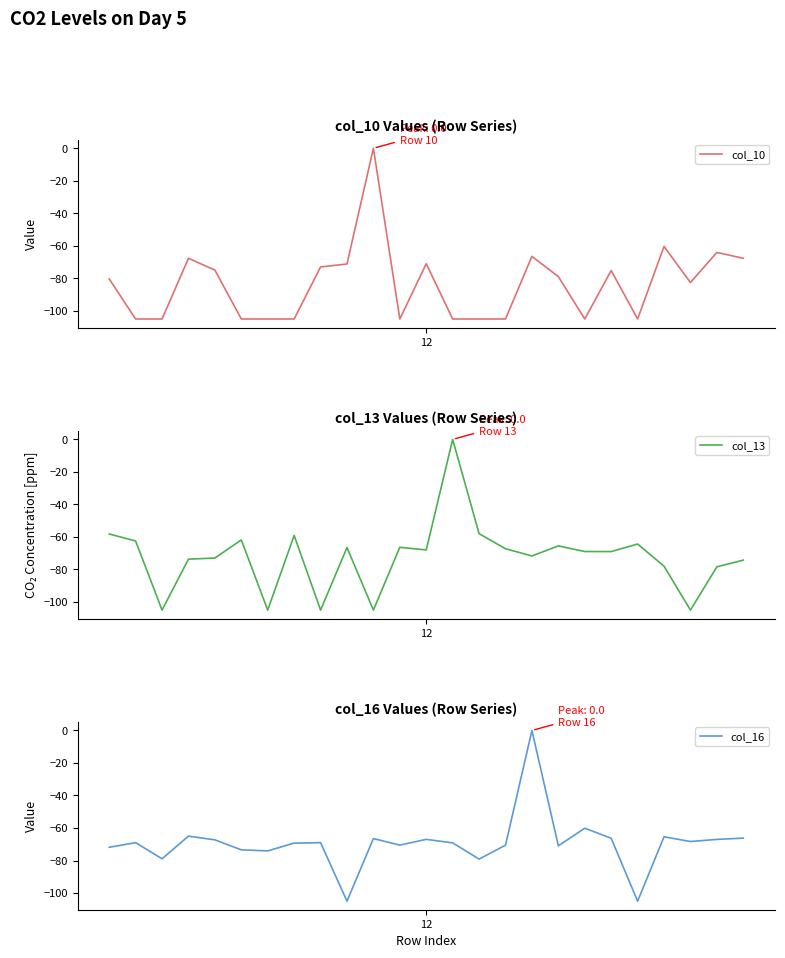

What is the difference between the highest and lowest values at 4?

7.6